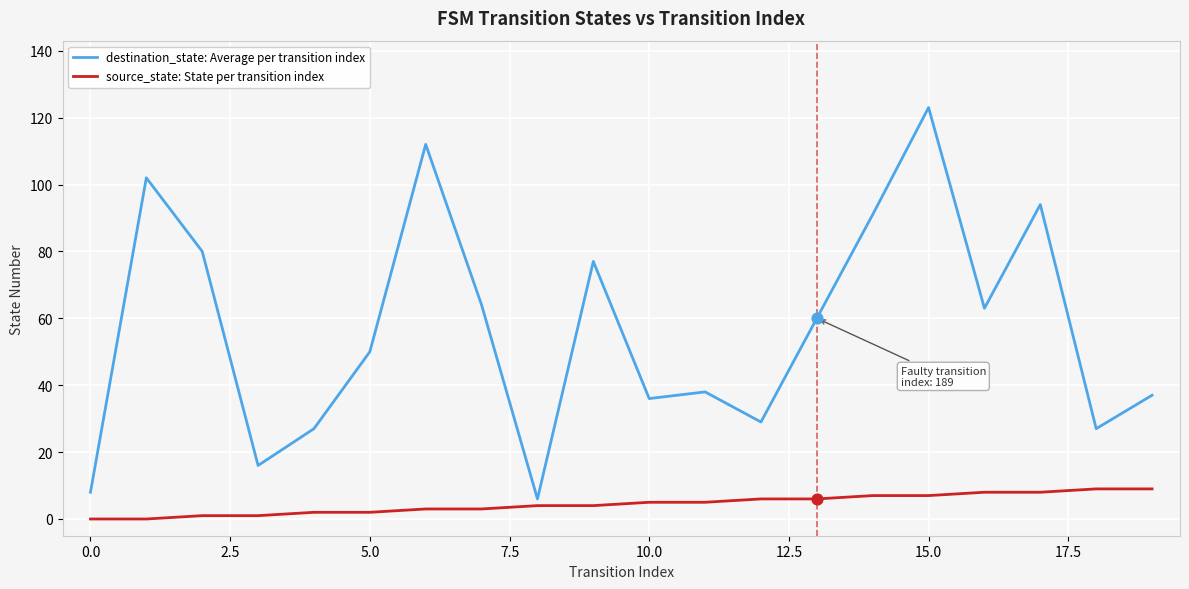

Which series has the largest total across all categories?

destination_state: Average per transition index